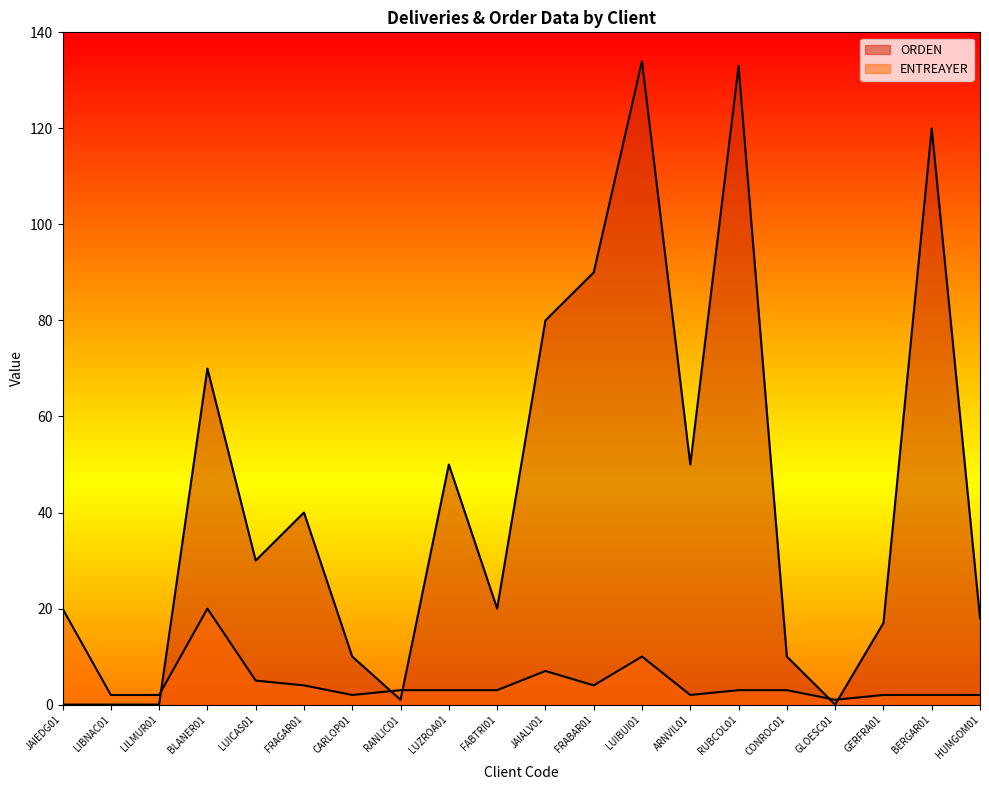

What is the value of the ORDEN point at the 19th from the left?

120